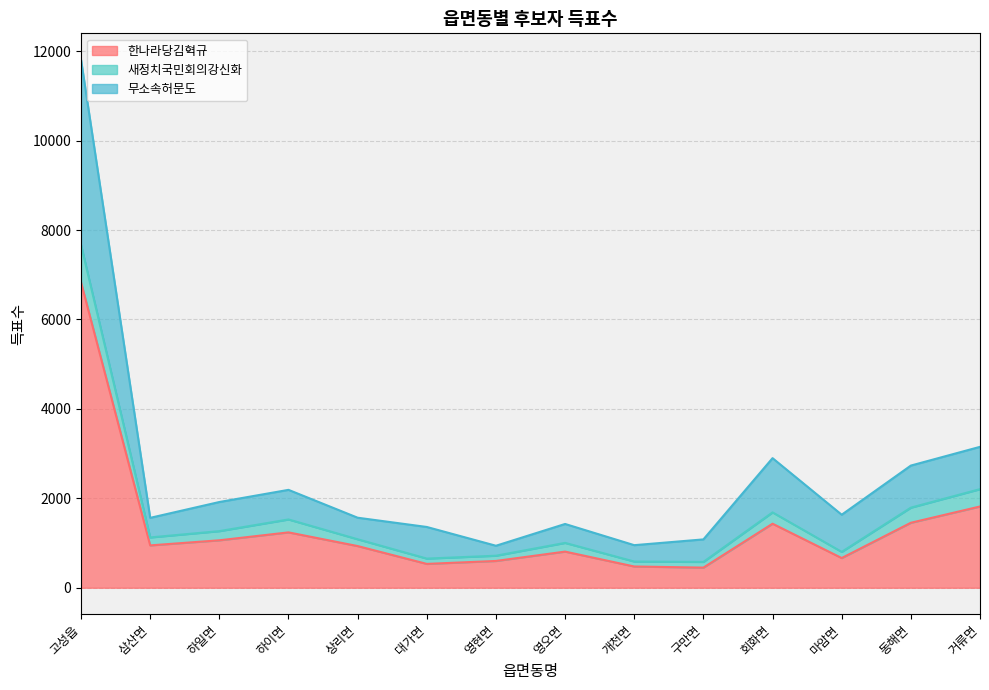

The 한나라당김혁규 series shows 164 at 마암면. True or false?

False